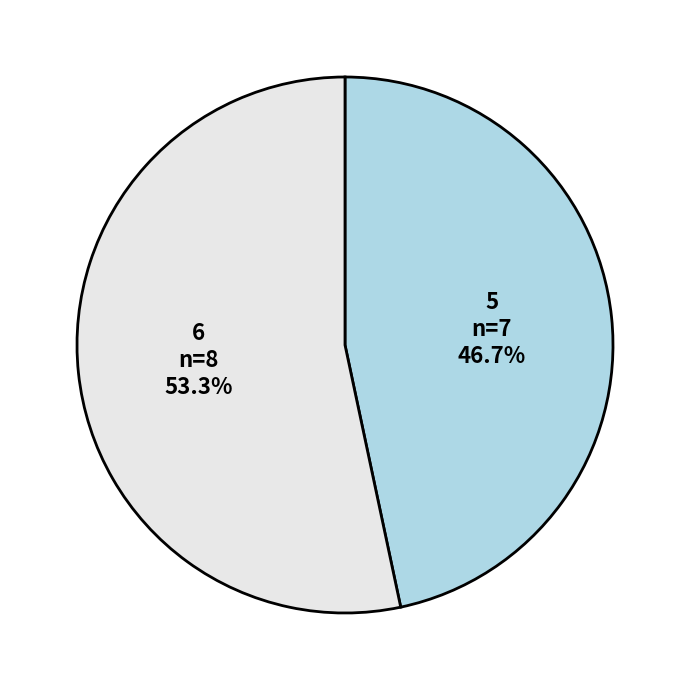

Does 5 represent more than half of the total?

No